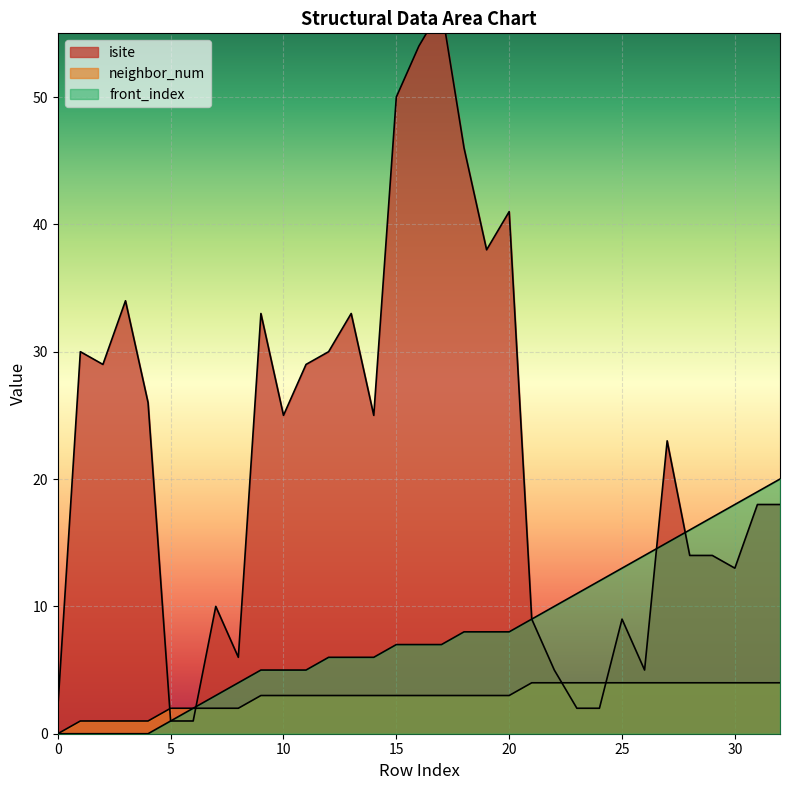

Reading right to left, list all the values displayed in this chart.

isite: 32=18	31=18	30=13	29=14	28=14	27=23	26=5	25=9	24=2	23=2	22=5	21=9	20=41	19=38	18=46	17=57	16=54	15=50	14=25	13=33	12=30	11=29	10=25	9=33	8=6	7=10	6=1	5=1	4=26	3=34	2=29	1=30	0=2
neighbor_num: 32=4	31=4	30=4	29=4	28=4	27=4	26=4	25=4	24=4	23=4	22=4	21=4	20=3	19=3	18=3	17=3	16=3	15=3	14=3	13=3	12=3	11=3	10=3	9=3	8=2	7=2	6=2	5=2	4=1	3=1	2=1	1=1	0=0
front_index: 32=20	31=19	30=18	29=17	28=16	27=15	26=14	25=13	24=12	23=11	22=10	21=9	20=8	19=8	18=8	17=7	16=7	15=7	14=6	13=6	12=6	11=5	10=5	9=5	8=4	7=3	6=2	5=1	4=0	3=0	2=0	1=0	0=0